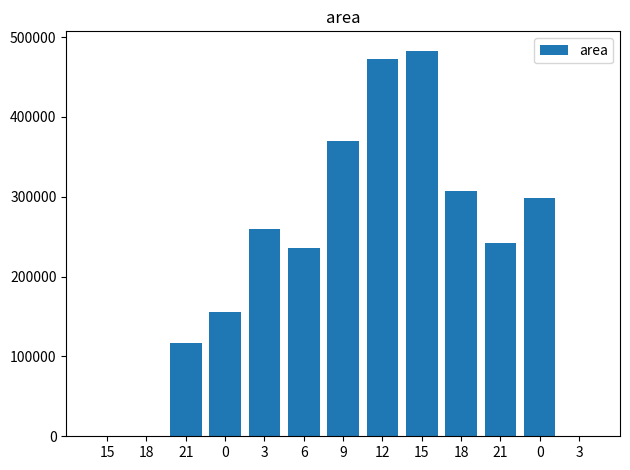

The chart shows a value of 207250 at 21. True or false?

False